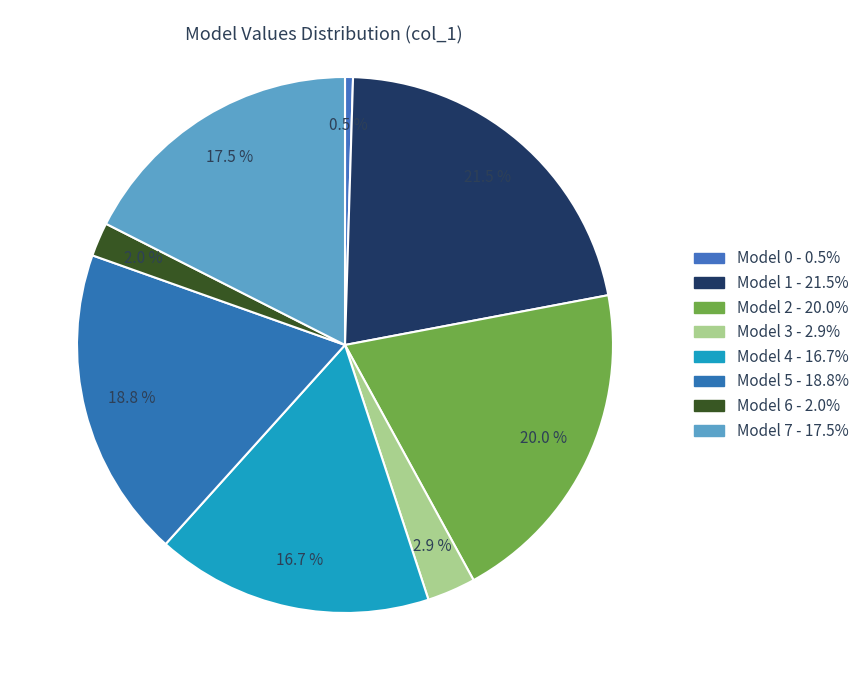

Rank the categories by value from lowest to highest.

0, 6, 3, 4, 7, 5, 2, 1